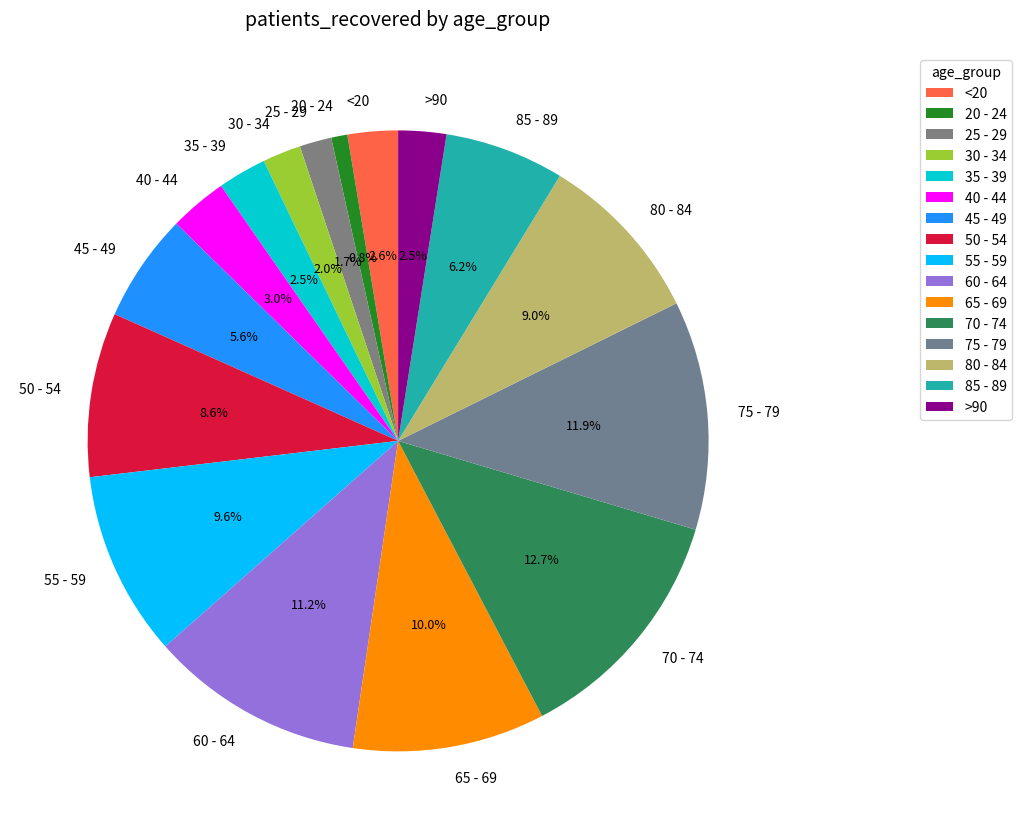

To the nearest percent, what is the average slice percentage?

6%